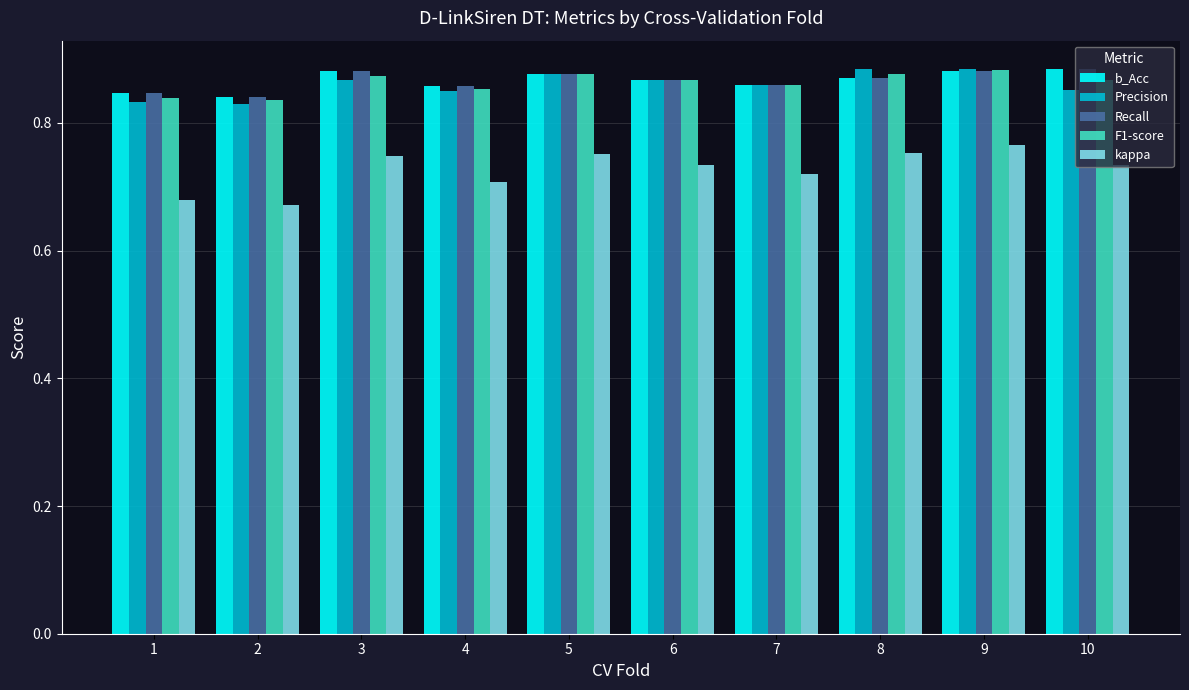

Does the chart contain any negative values?

No